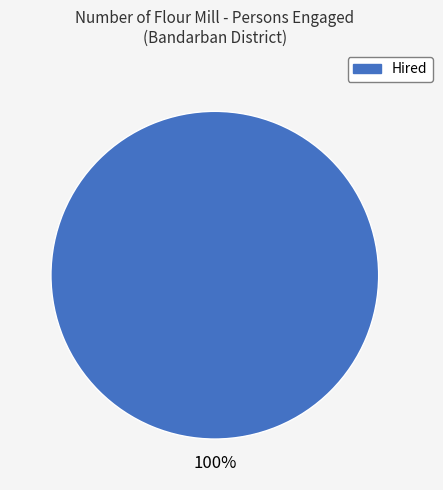

What is the majority slice?

Hired